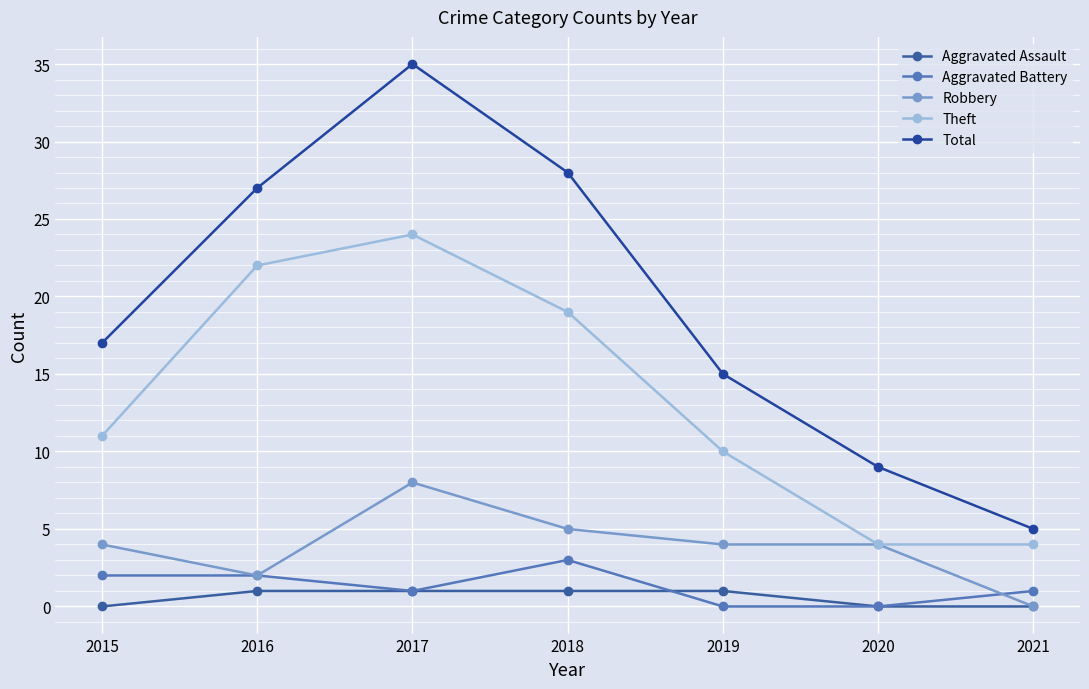

Read the Theft value at 2016.

22